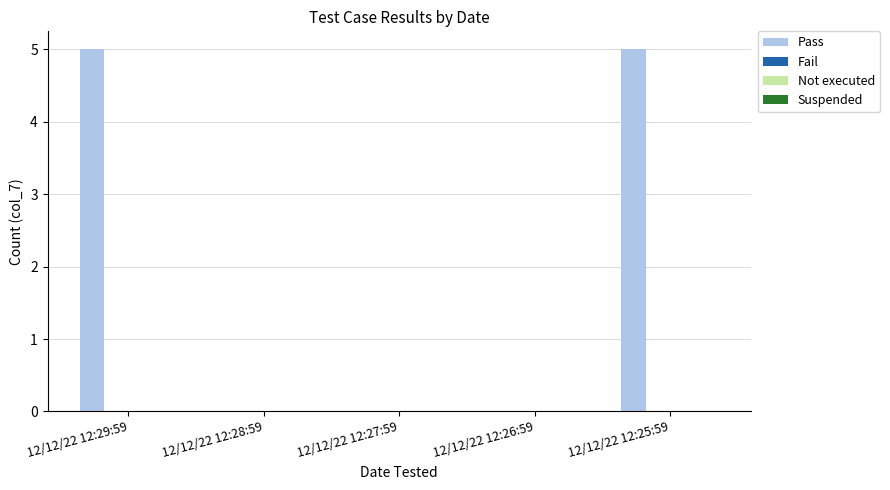

What is the maximum value shown in the chart?

5